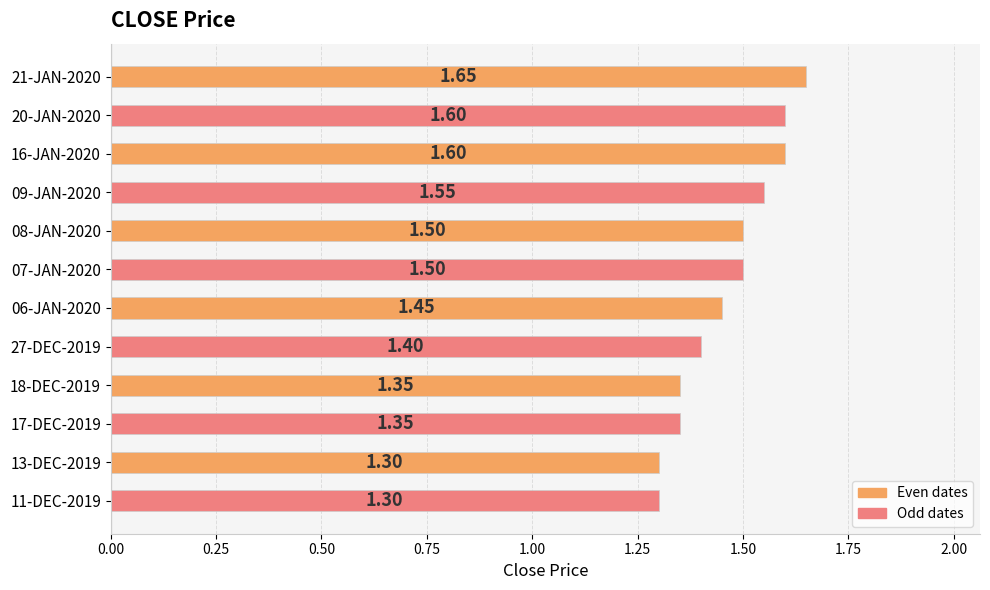

What is the sum of the values at 06-JAN-2020 and 09-JAN-2020?

3.0